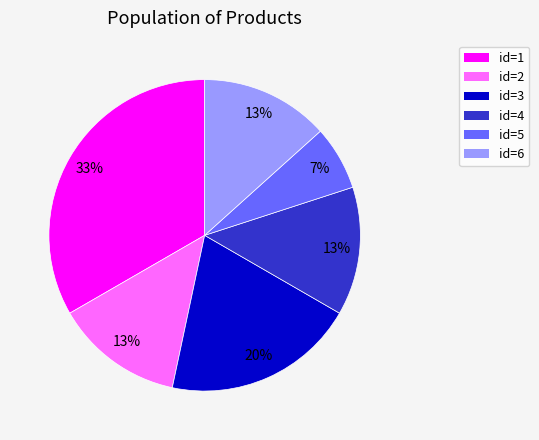

Which slice is the largest?

id=1